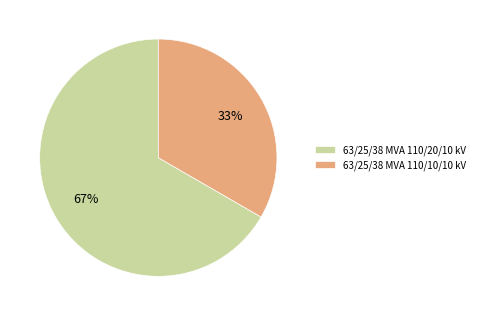

Which slice is the largest?

63/25/38 MVA 110/20/10 kV